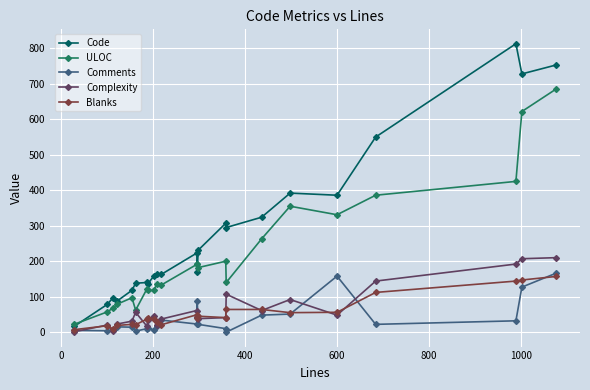

Which series has the largest total across all categories?

Code